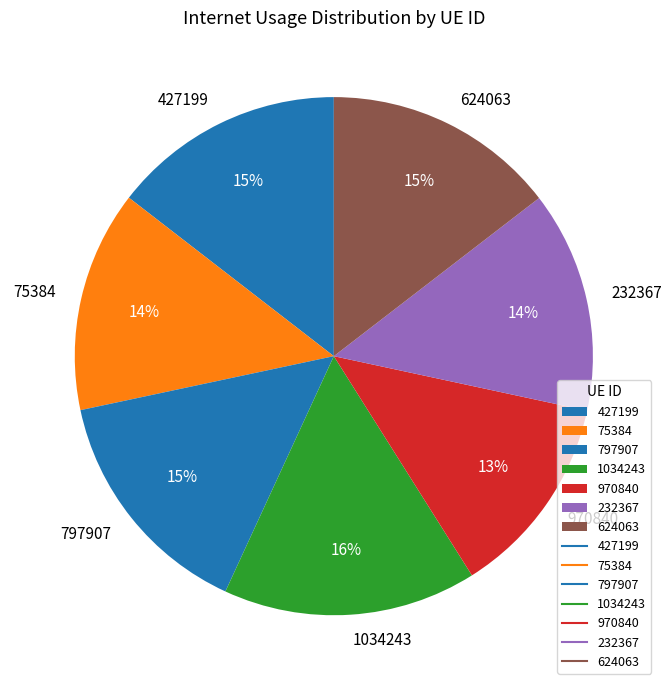

To the nearest percent, what portion does 1034243 represent?

16%